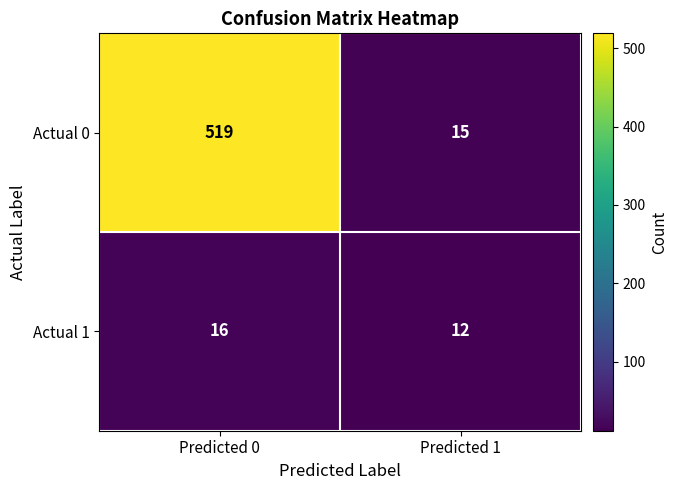

What is the sum of the Actual 0 values at Predicted 0 and Predicted 1?

534